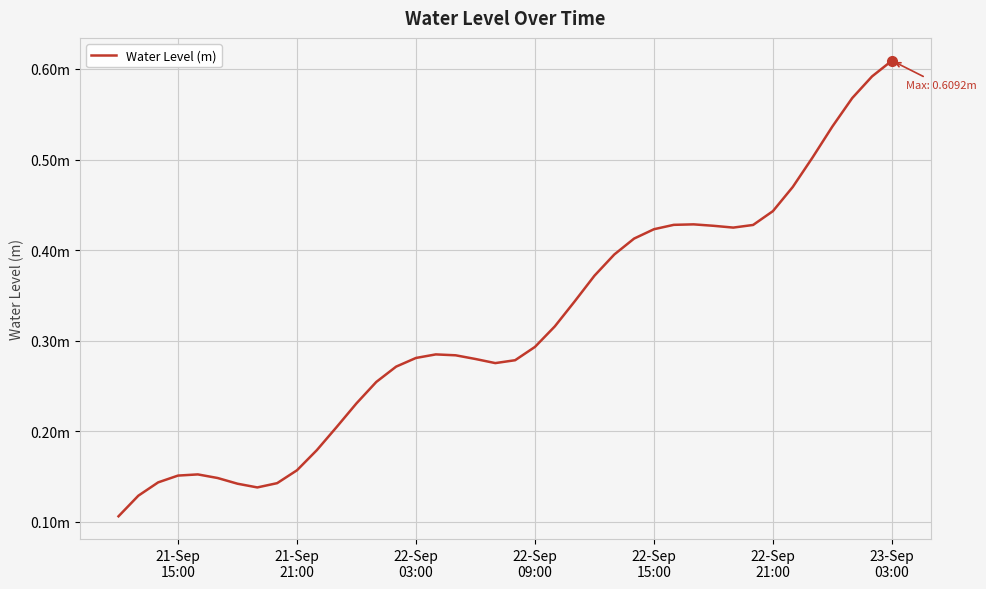

Is this an area chart (filled region under the line)?

No